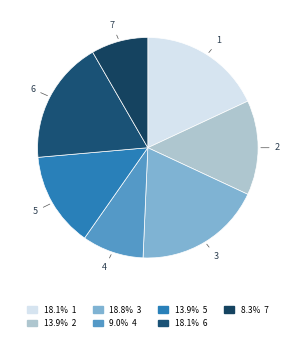

The 6 slice represents 7% of the pie. True or false?

False